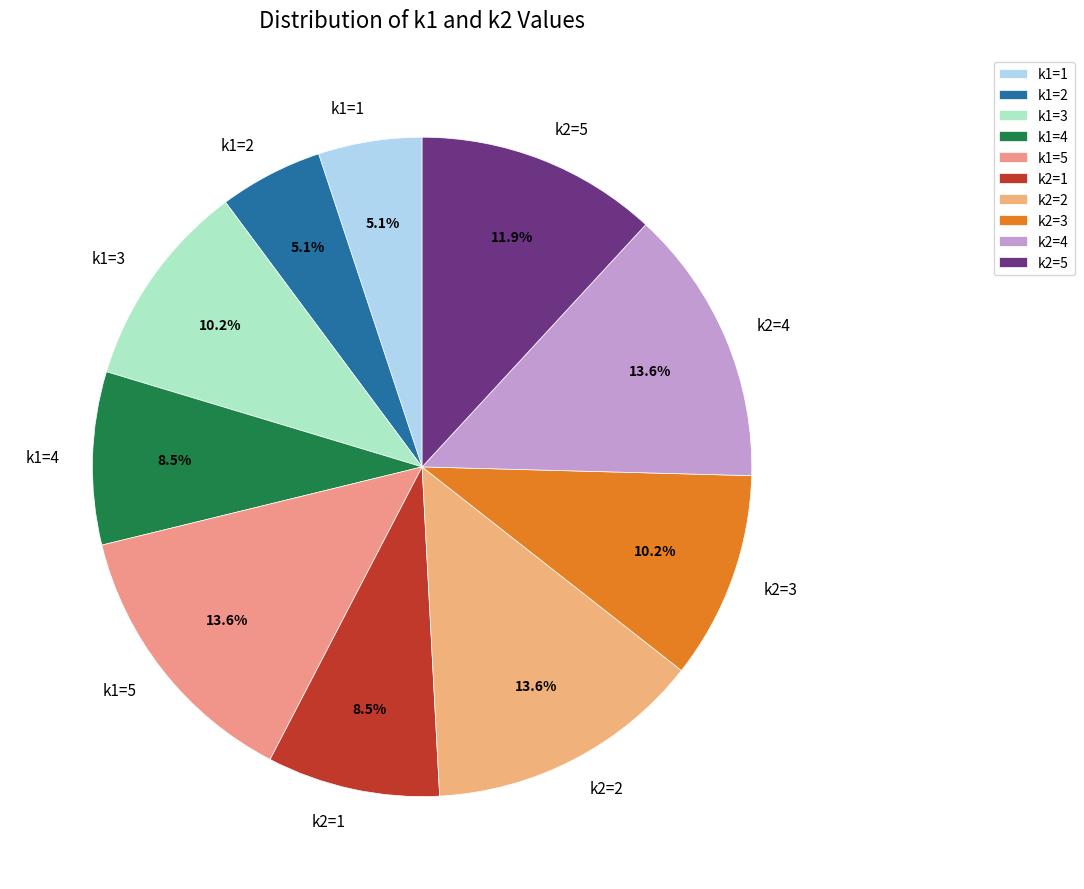

Is it true that k2=3 is 10% of the pie?

True